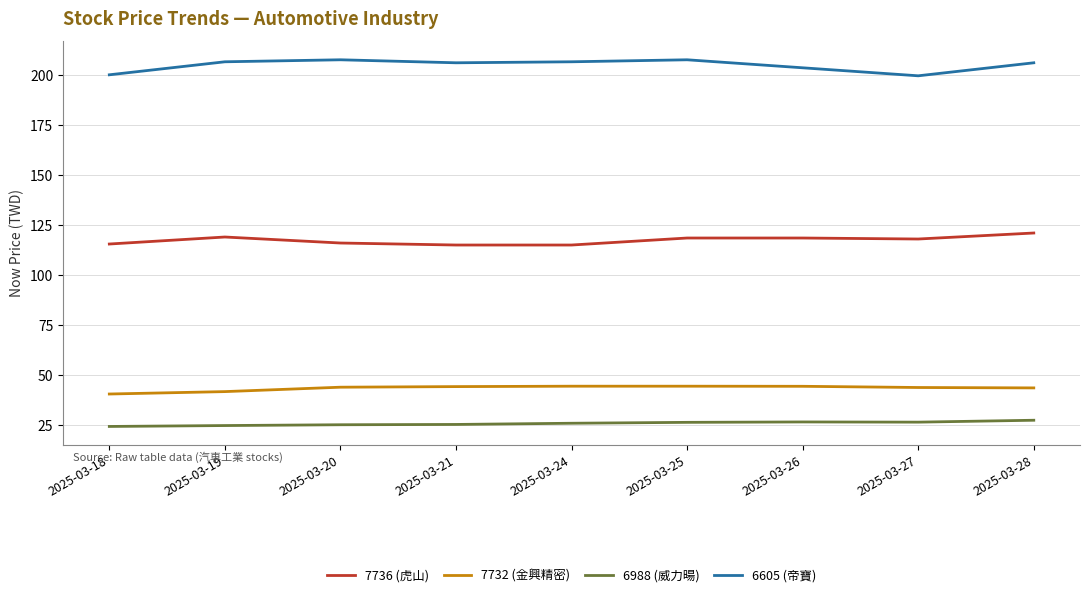

True or false: 6605 (帝寶) and 7732 (金興精密) intersect in this chart.

False